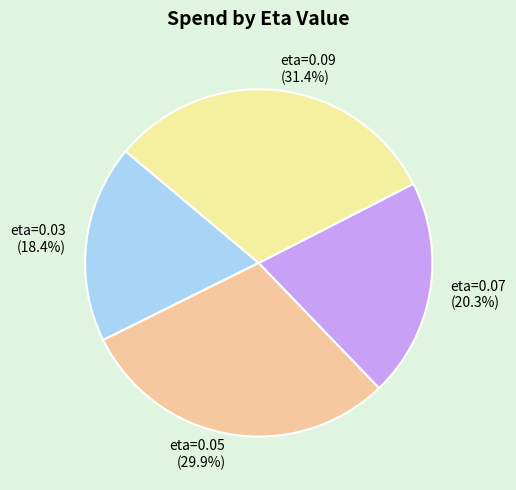

To the nearest percent, what portion does eta=0.03 represent?

18%